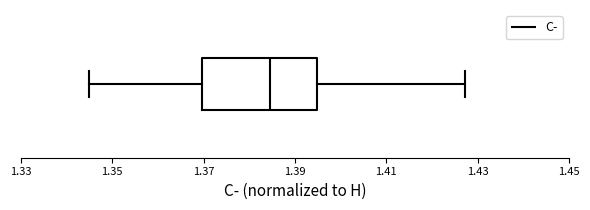

Where does the left whisker of the box end on the x-axis? The values are not printed on the chart, so give them approximately, as read against the axis.

1.344